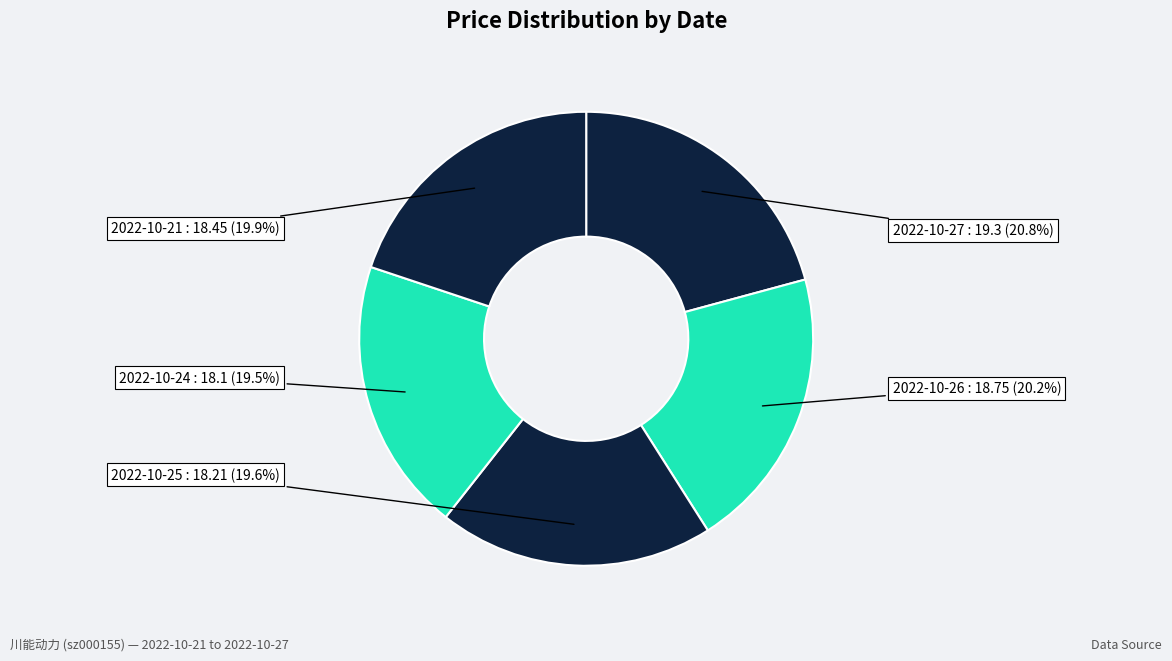

Count the number of slices in the pie.

5